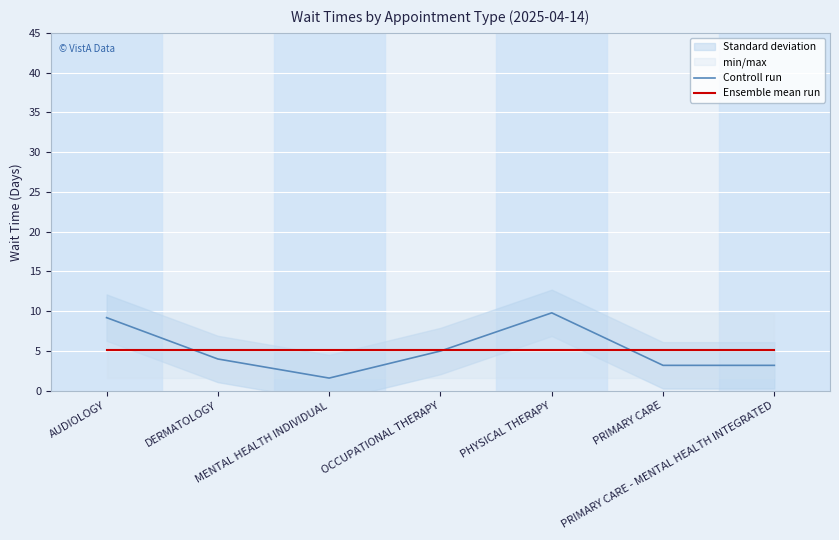

At which label does Ensemble mean run reach its minimum?

AUDIOLOGY